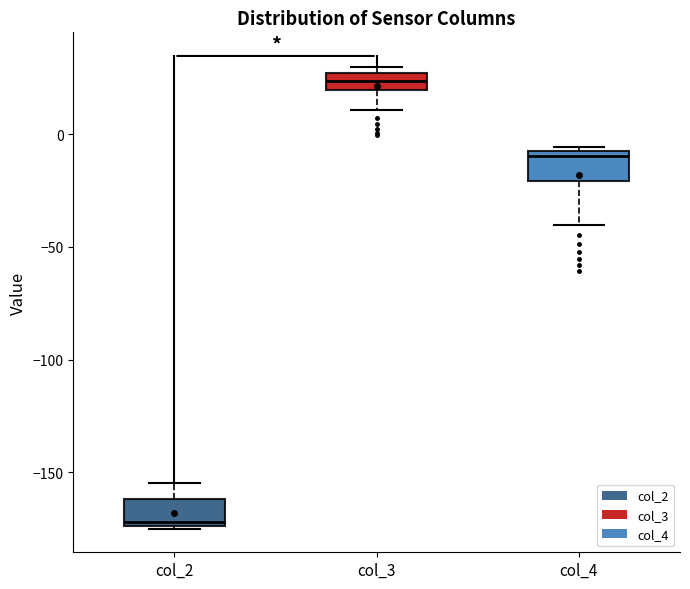

Reading left to right, transcribe this box plot: for each box, give where its median line is, the range the box spans, and where its two whiskers end, as read against the y-axis. The values are not printed on the chart, so give them approximately, as read against the axis.

col_2: median -170, box -175 to -160, whiskers -175 to -155
col_3: median 25 (inside the box), box 20 to 25, whiskers 10 to 30
col_4: median -10, box -20 to -5, whiskers -40 to -5